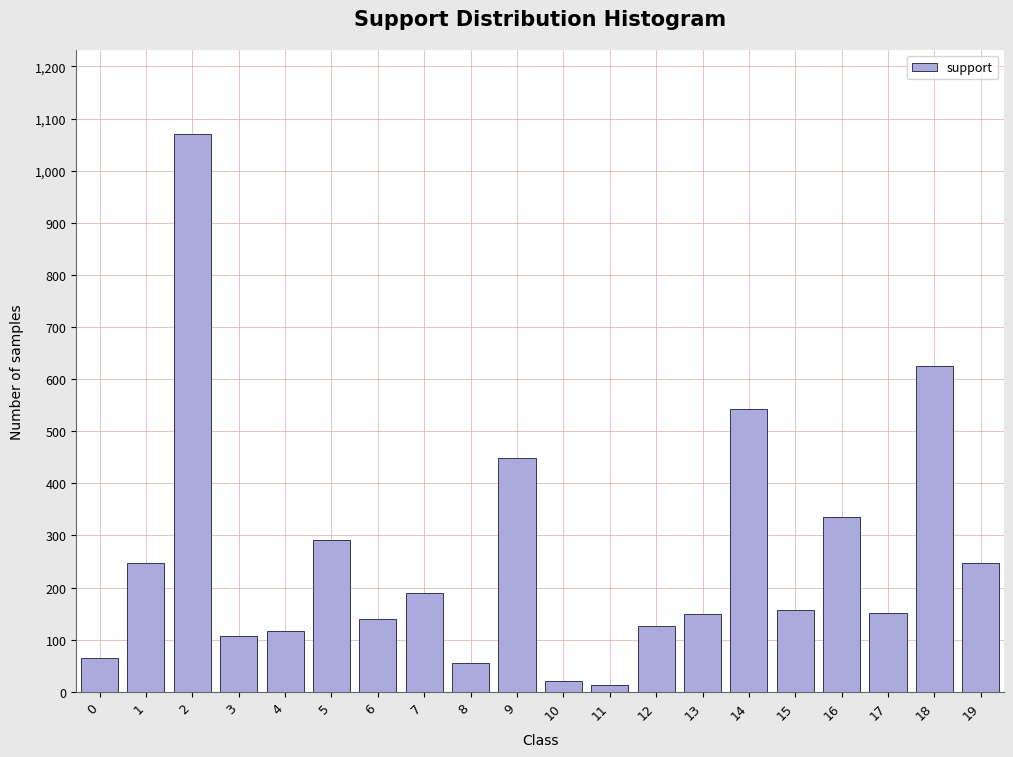

What is the change in value from 3 to 18?

+518